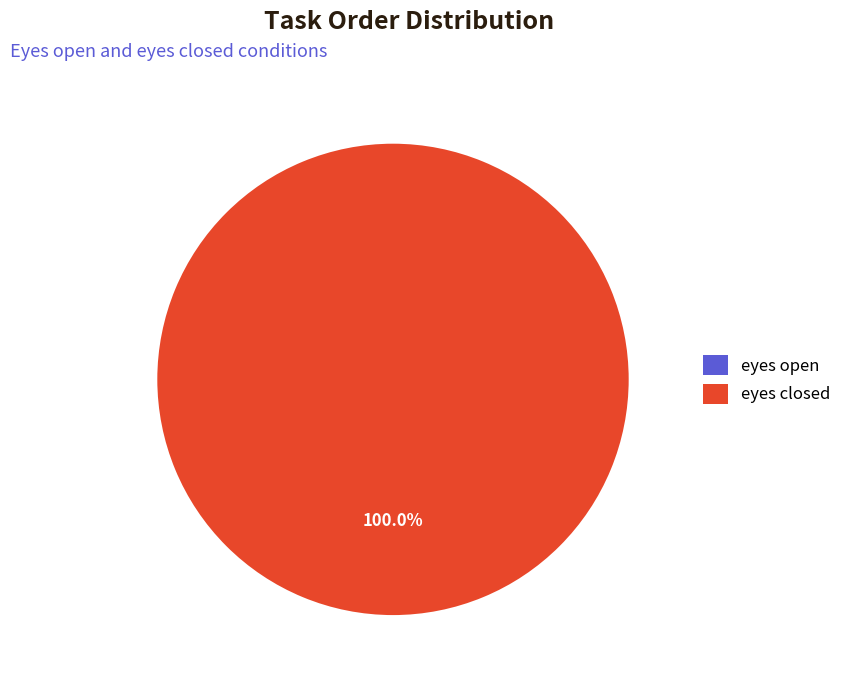

Is there any slice that represents more than half of the pie?

Yes